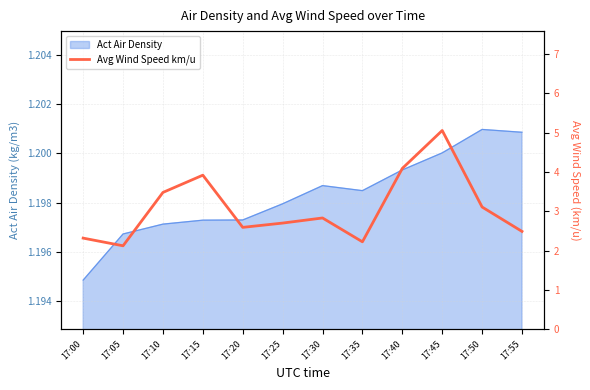

What is the change in value from 17:20 to 17:35?

-0.4